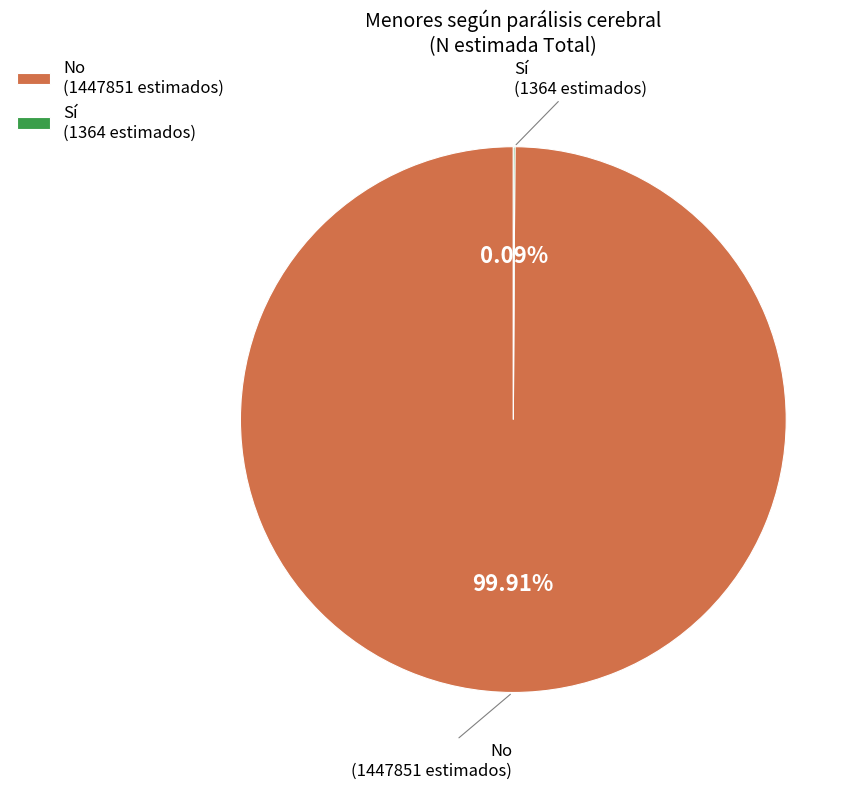

Which category has the biggest portion of the pie?

No (1447851 estimados)